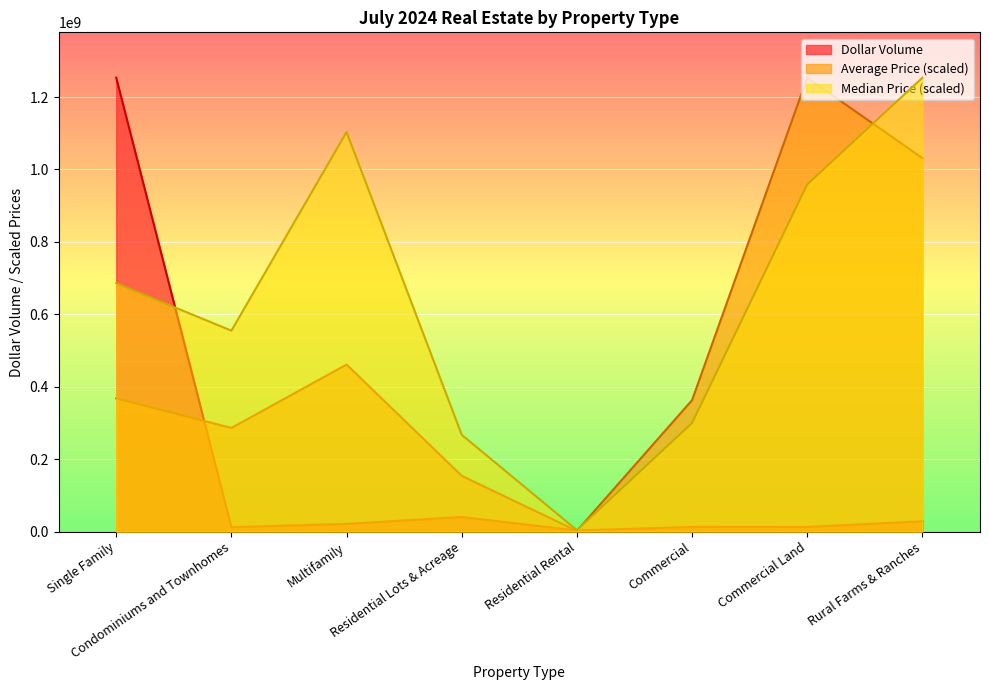

Reading left to right, list all the values displayed in this chart.

Dollar Volume: Single Family=1253417705.0	Condominiums and Townhomes=12006590.0	Multifamily=21237922.0	Residential Lots & Acreage=40322601.0	Residential Rental=3042435.0	Commercial=12999227.0	Commercial Land=12823048.0	Rural Farms & Ranches=28490133.0
Average Price: Single Family=367812099.9	Condominiums and Townhomes=286246918.2	Multifamily=461321994.0	Residential Lots & Acreage=153961672.7	Residential Rental=1869904.6	Commercial=363039102.4	Commercial Land=1253417705.0	Rural Farms & Ranches=1031419068.1
Median Price: Single Family=685630197.6	Condominiums and Townhomes=554931941.2	Multifamily=1103436099.3	Residential Lots & Acreage=267235082.5	Residential Rental=3856669.9	Commercial=299963211.5	Commercial Land=958810979.5	Rural Farms & Ranches=1253417705.0